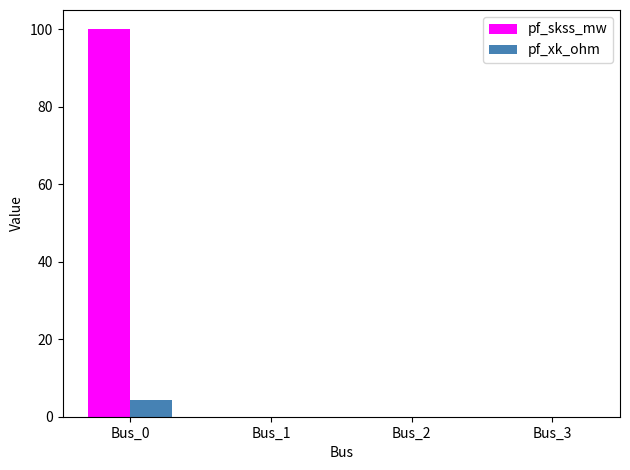

How many groups of bars are there?

4